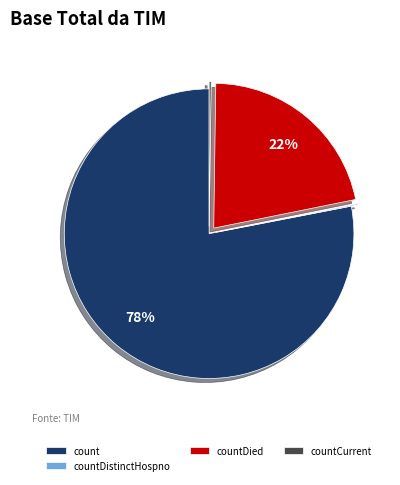

Do countDied and count together represent more than half of the pie?

Yes